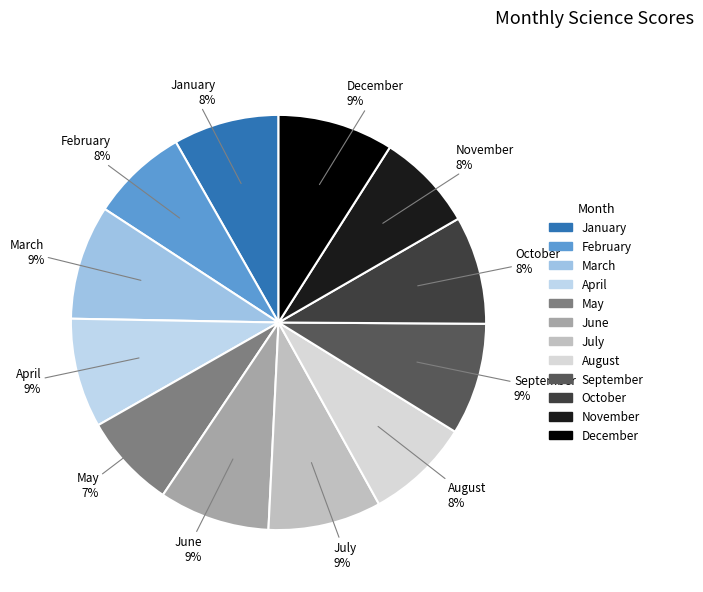

Is the sum of August and June greater than half?

No